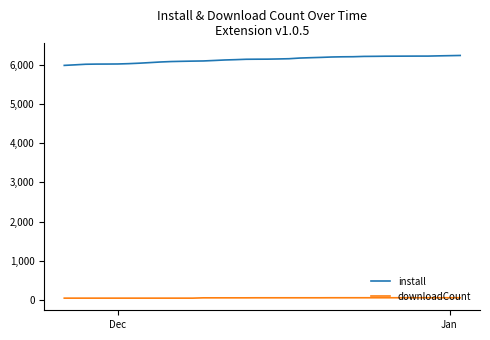

What is the minimum value for install?

5982